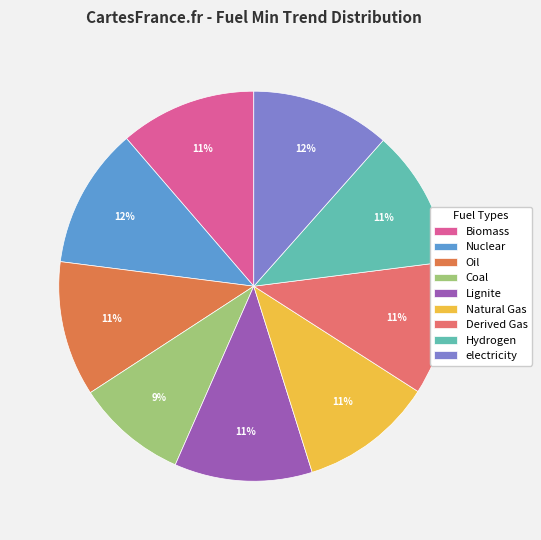

Combined, do Lignite and Coal account for over 50%?

No